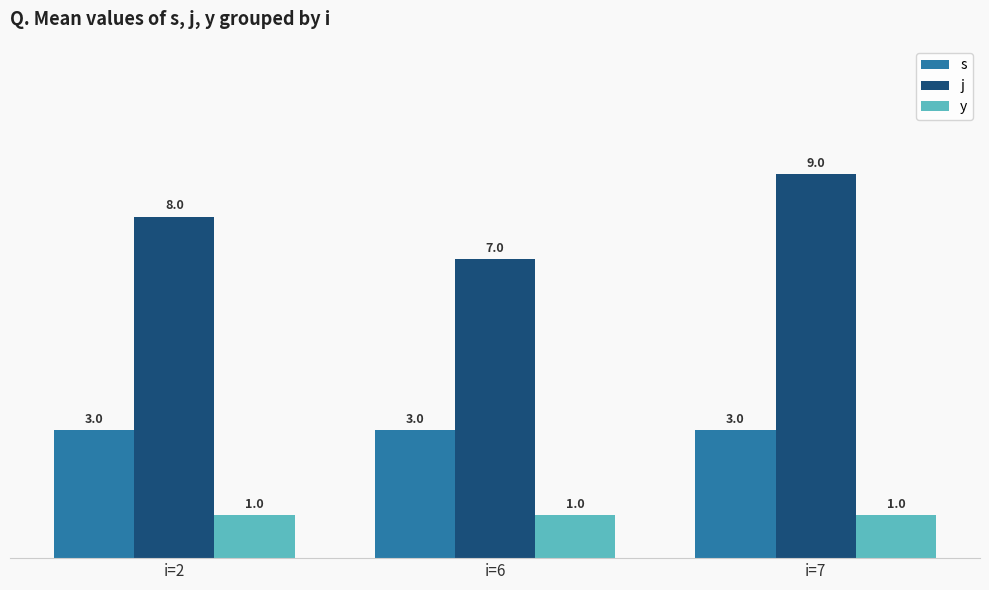

What is the value of the s bar at the 2nd from the left?

3